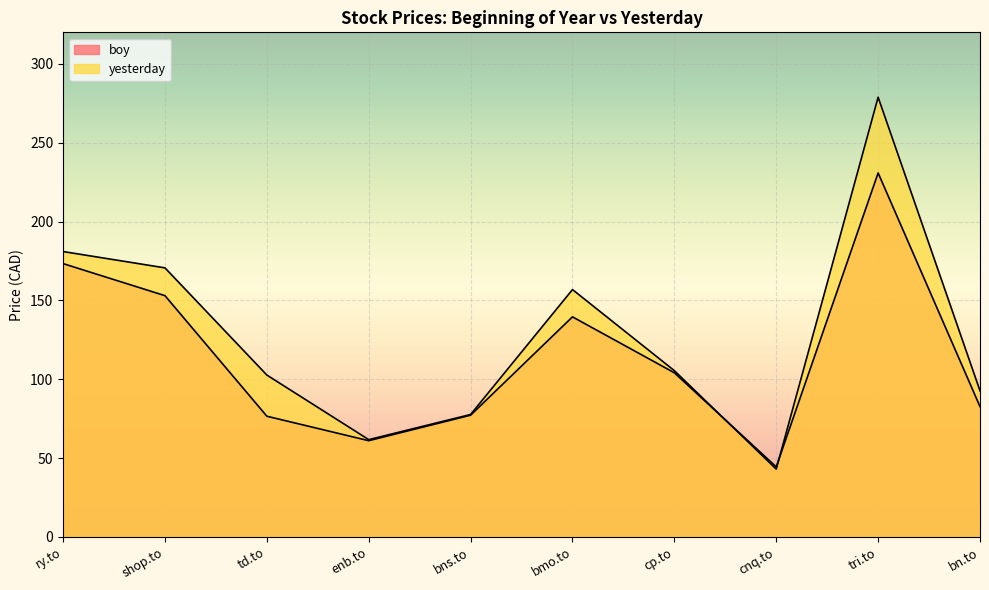

List the labels in order of yesterday value, smallest first.

cnq.to, enb.to, bns.to, bn.to, td.to, cp.to, bmo.to, shop.to, ry.to, tri.to